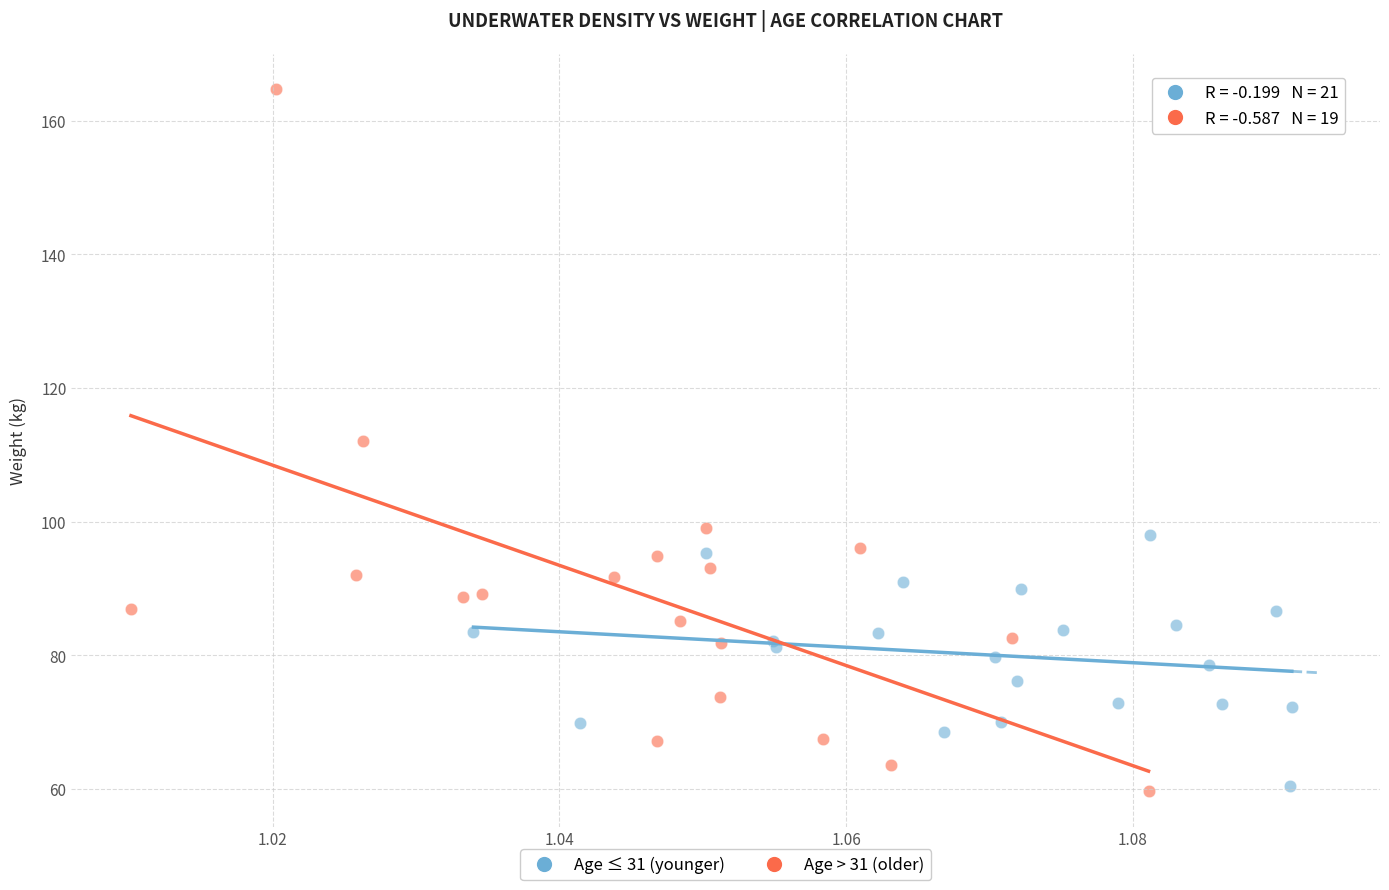

Which series reaches the maximum Y coordinate?

Age > 31 (older)